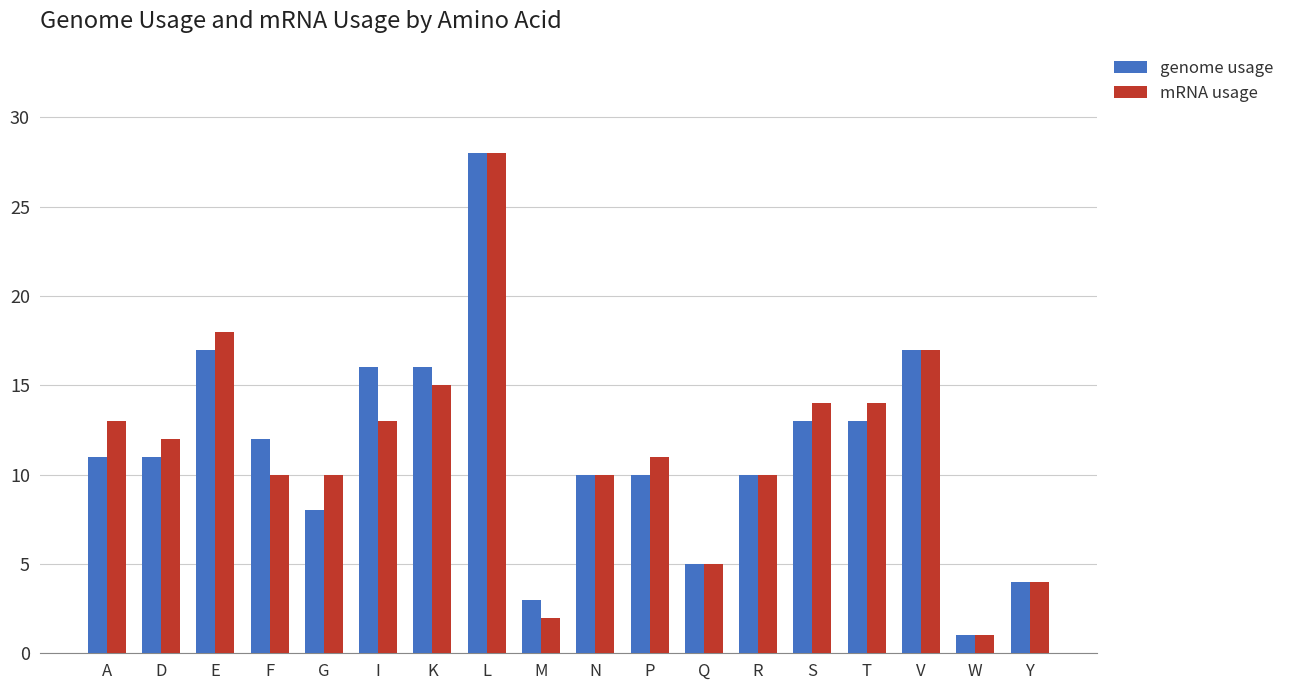

Between E and W, which series saw the biggest shift?

mRNA usage